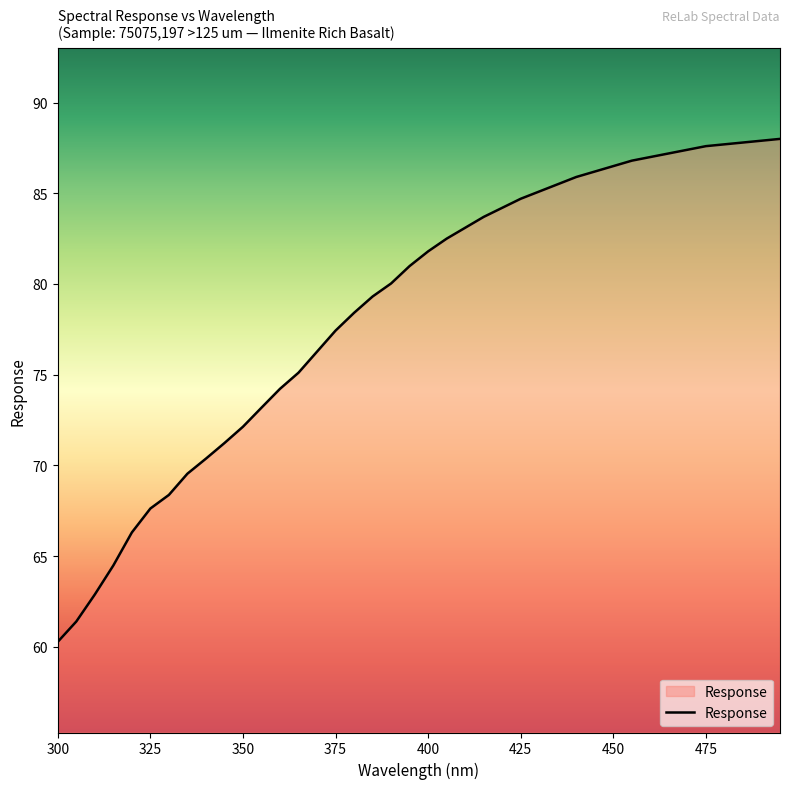

What is the maximum value shown in the chart?

88.0